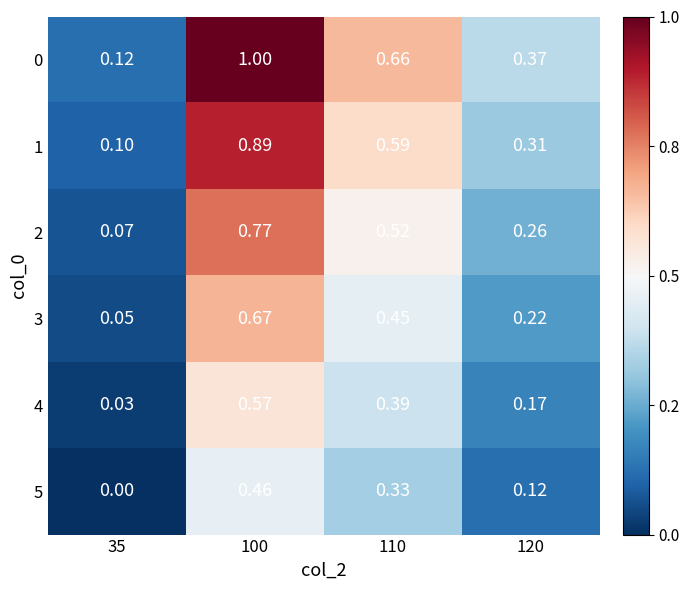

Is the value of 4 at 110 greater than the value of 1 at 120?

Yes